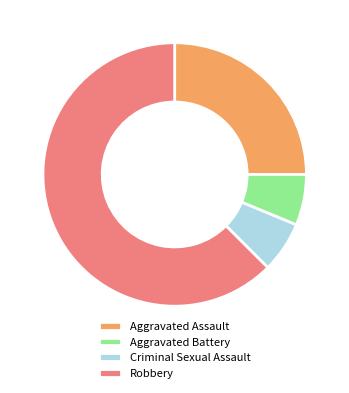

Which has a higher value, Criminal Sexual Assault or Aggravated Assault?

Aggravated Assault